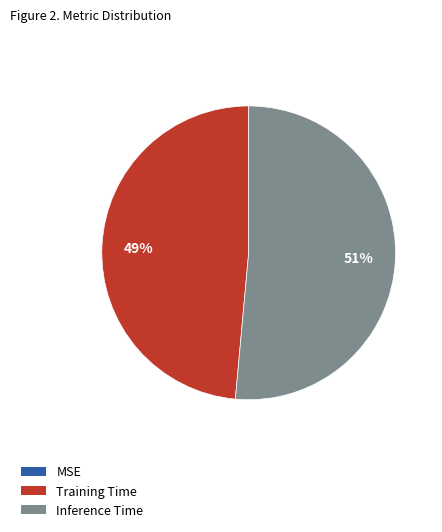

True or false: Inference Time accounts for 51% of the total.

True